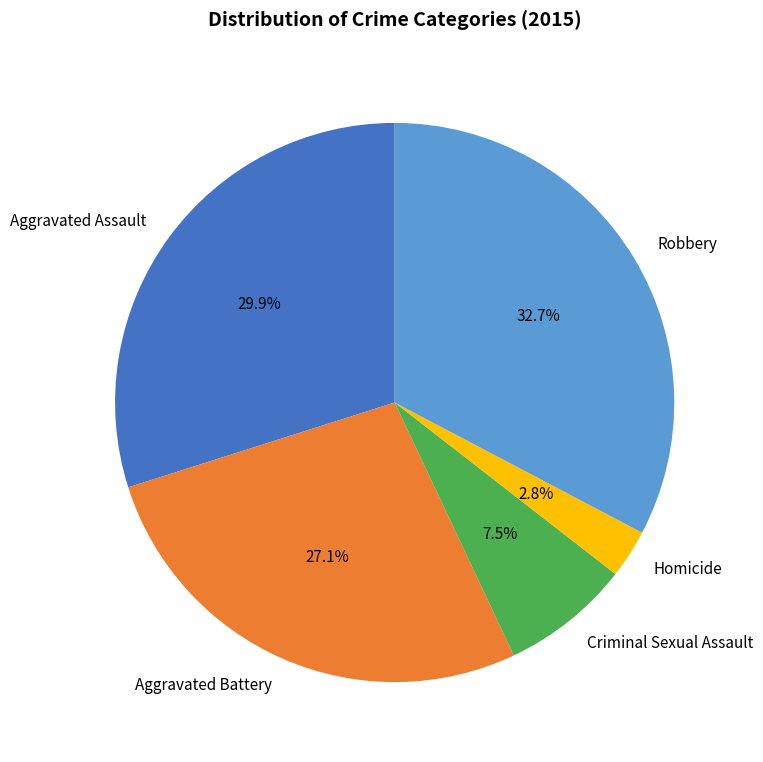

Does any single category account for the majority?

No